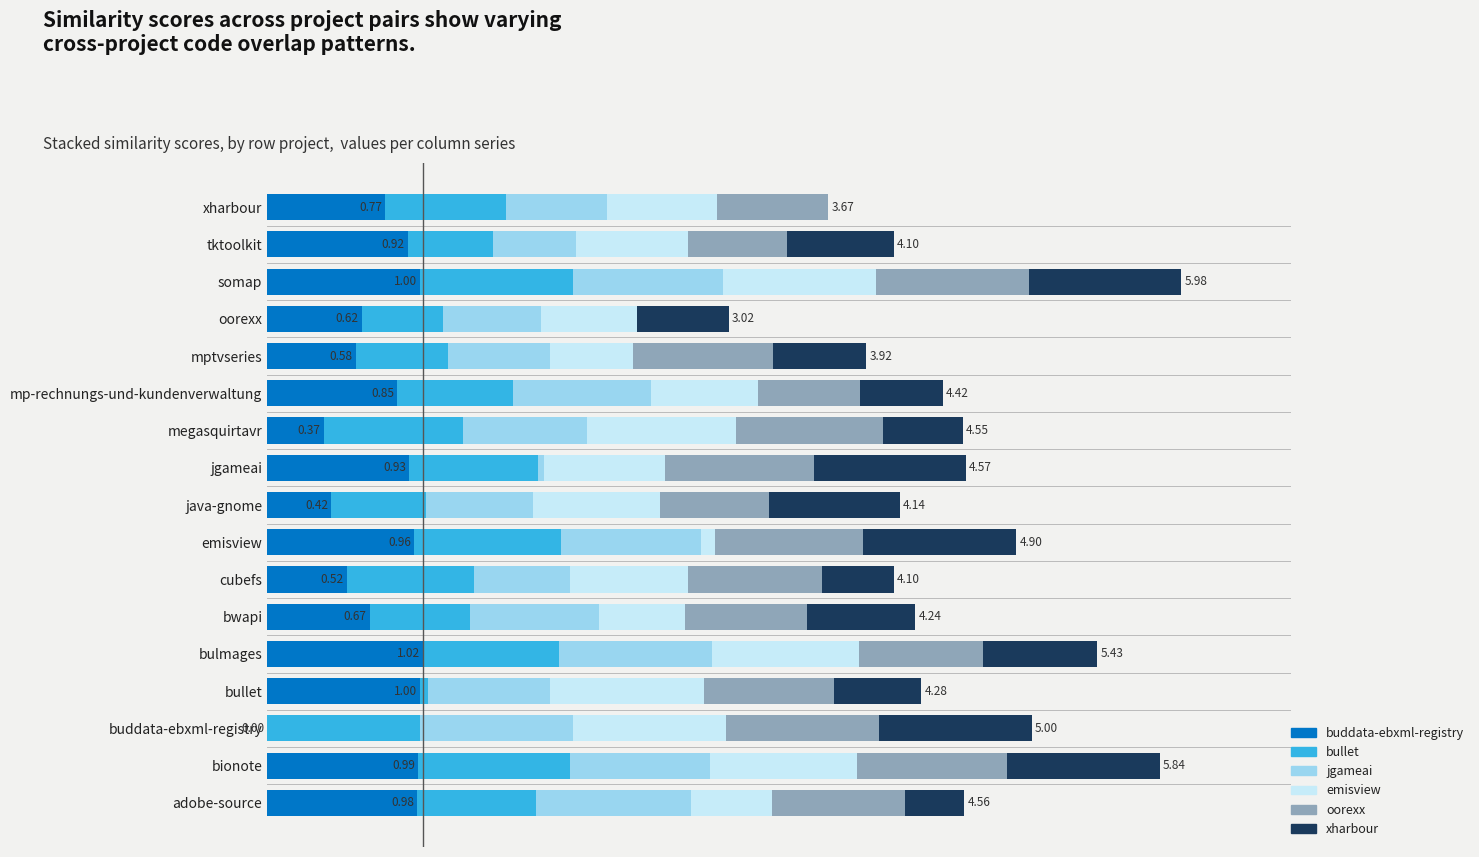

What are all the series names shown in the legend?

buddata-ebxml-registry, bullet, jgameai, emisview, oorexx, xharbour